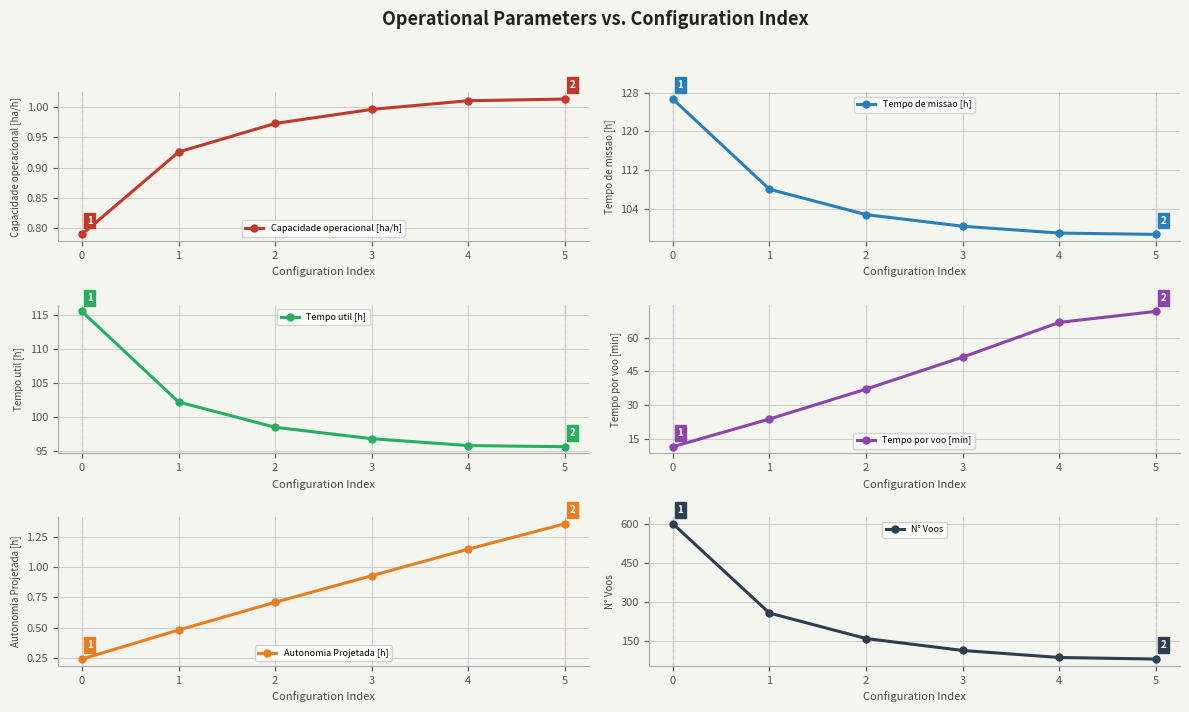

What is the value of the Autonomia Projetada [h] point at the 5th from the left?

1.1